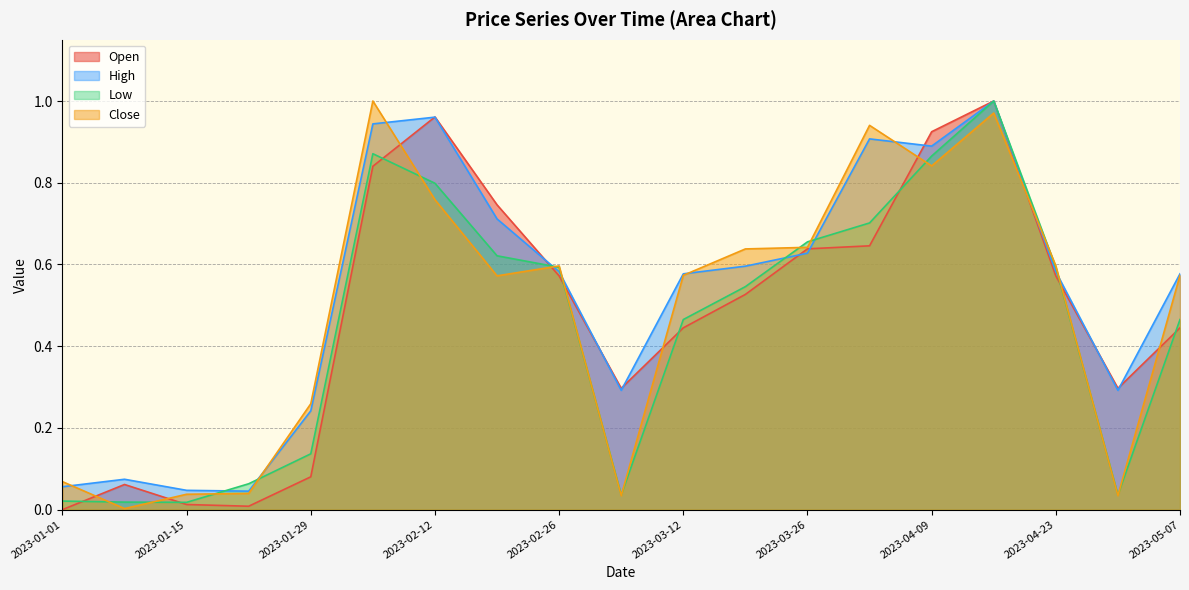

What are all the series names shown in the legend?

Open, High, Low, Close